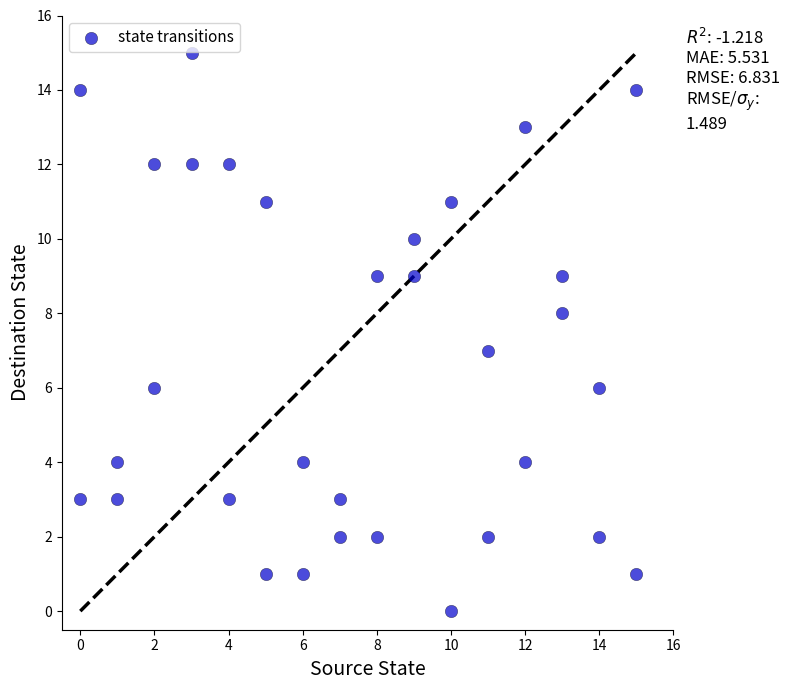

What is the range of Y values (max minus min)?

15